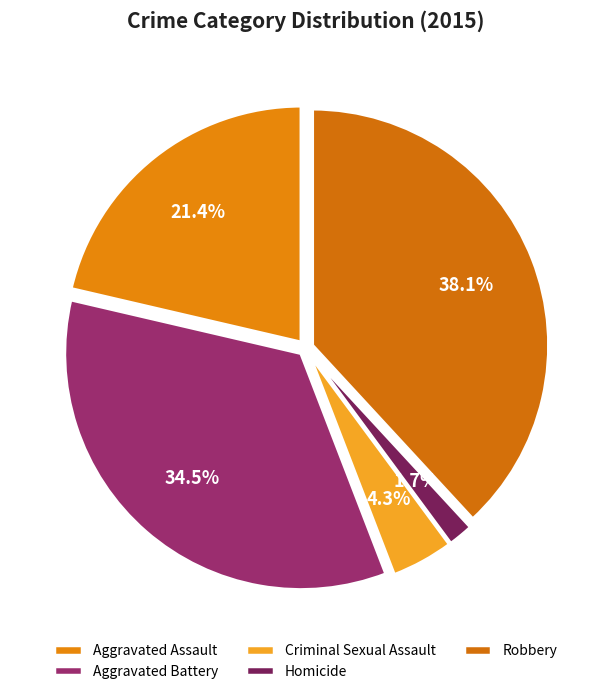

Combined, what portion of the pie is Aggravated Battery and Homicide?

36.2%